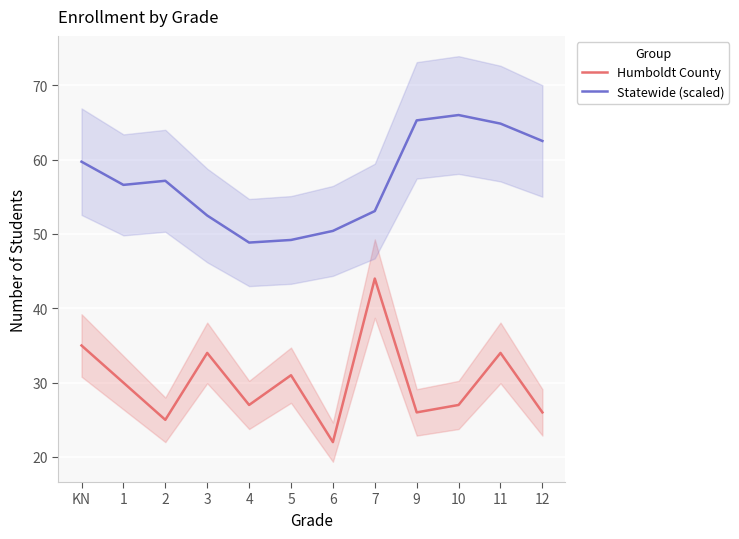

What is the difference between the maximum and minimum values in the Humboldt County series?

22.0